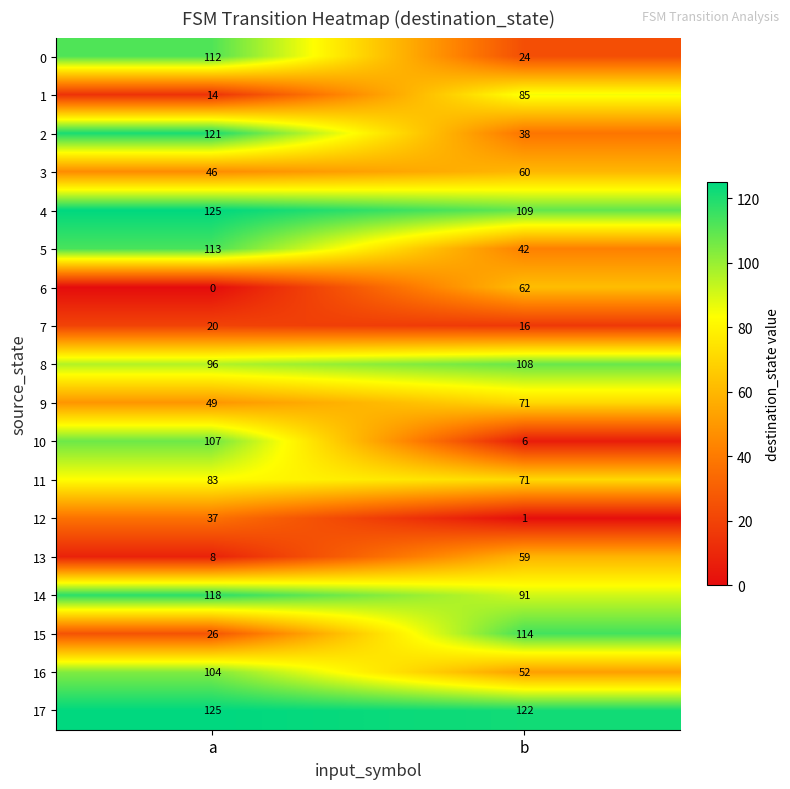

List the labels in order of 11 value, smallest first.

b, a